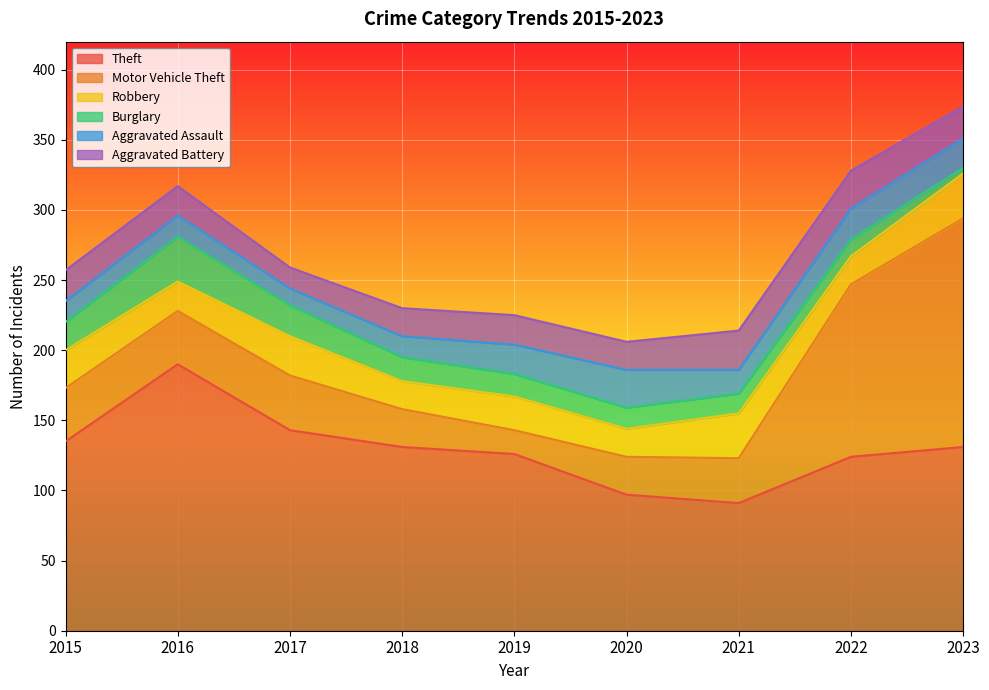

How many times do Robbery and Motor Vehicle Theft cross each other?

2